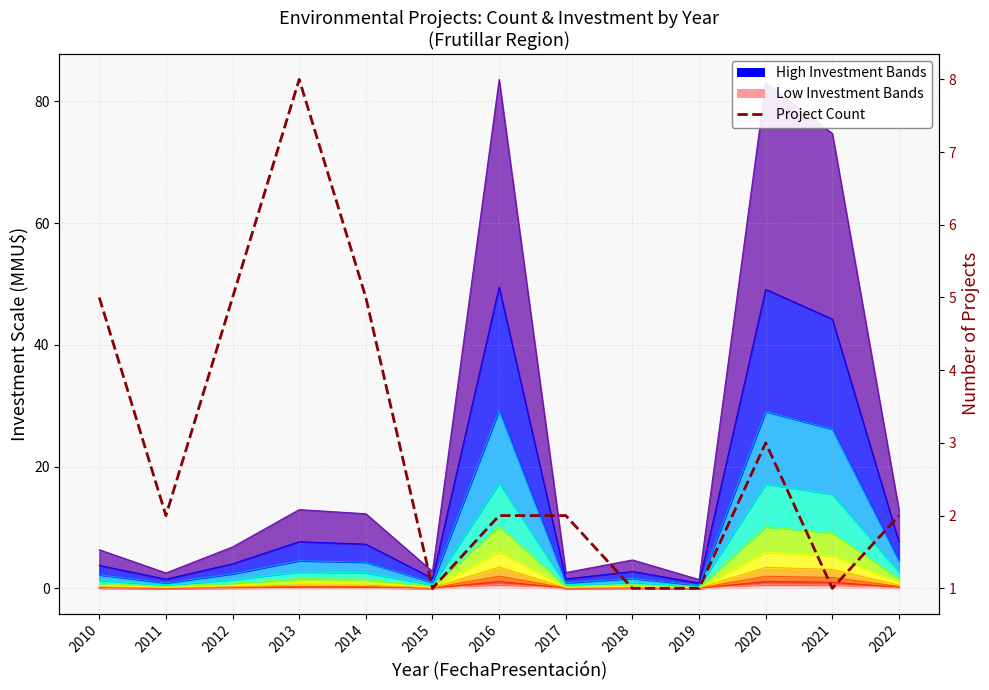

Does the chart have visible grid lines?

Yes